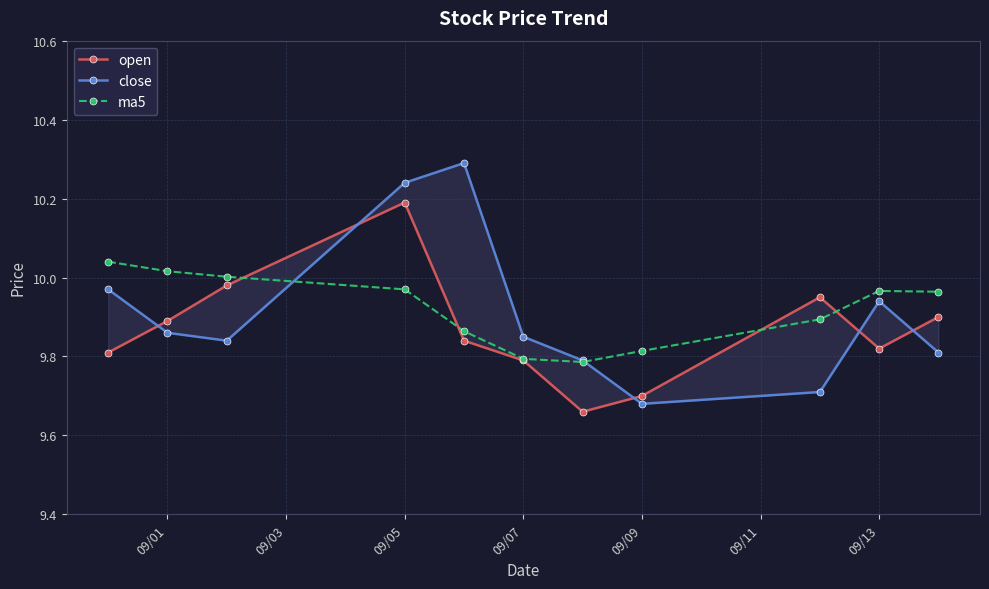

What position from the right is 09/05?

8